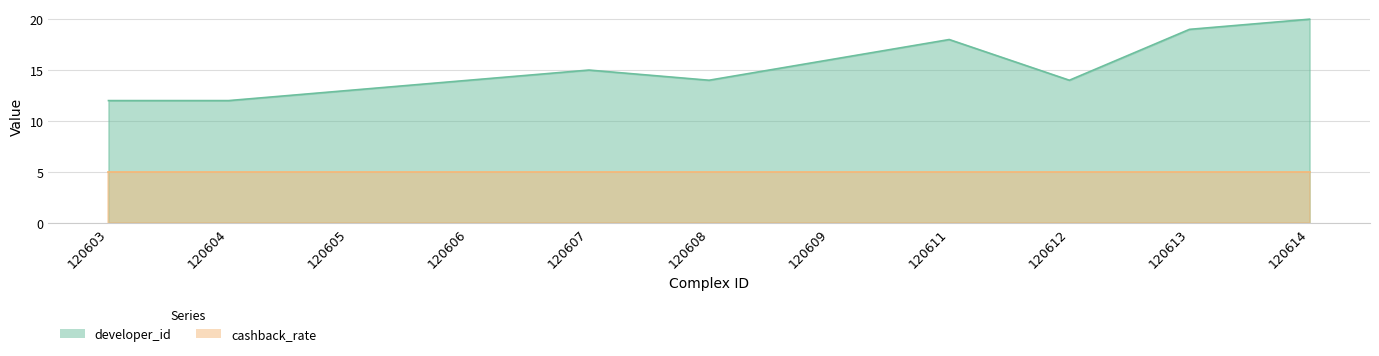

Is it true that the value at 120614 is 20?

True